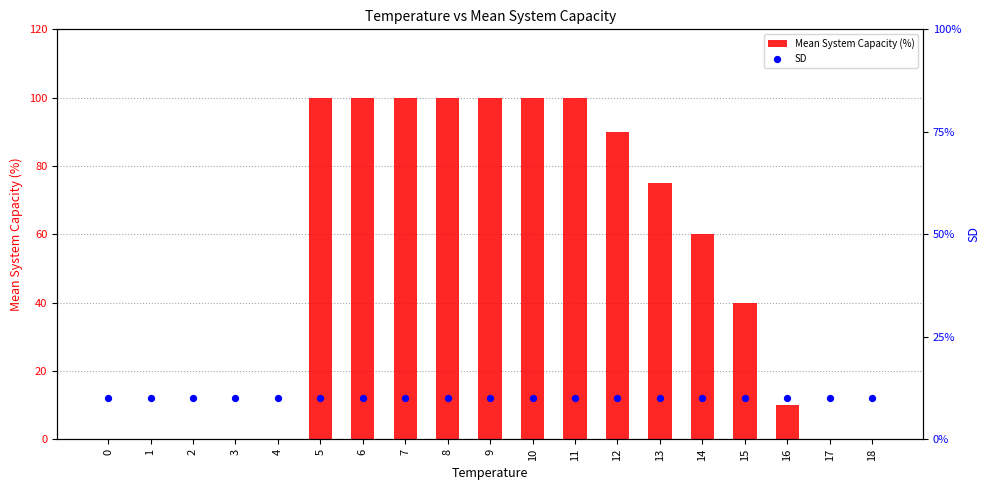

Which series contains the lowest Y value?

Mean System Capacity (%)